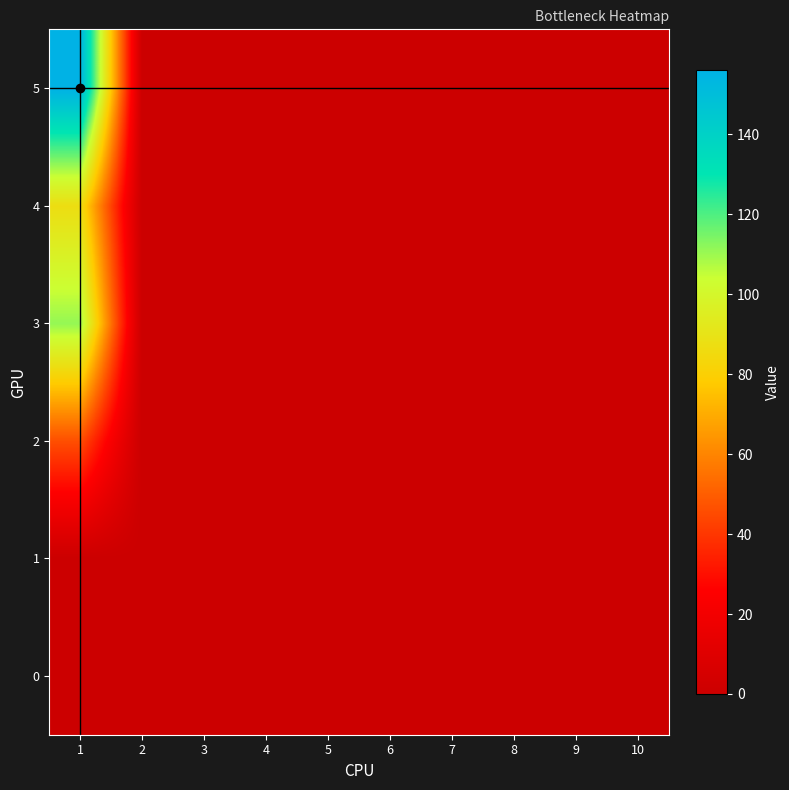

Rank the series by their maximum value, from highest to lowest.

5, 3, 4, 2, 0, 1